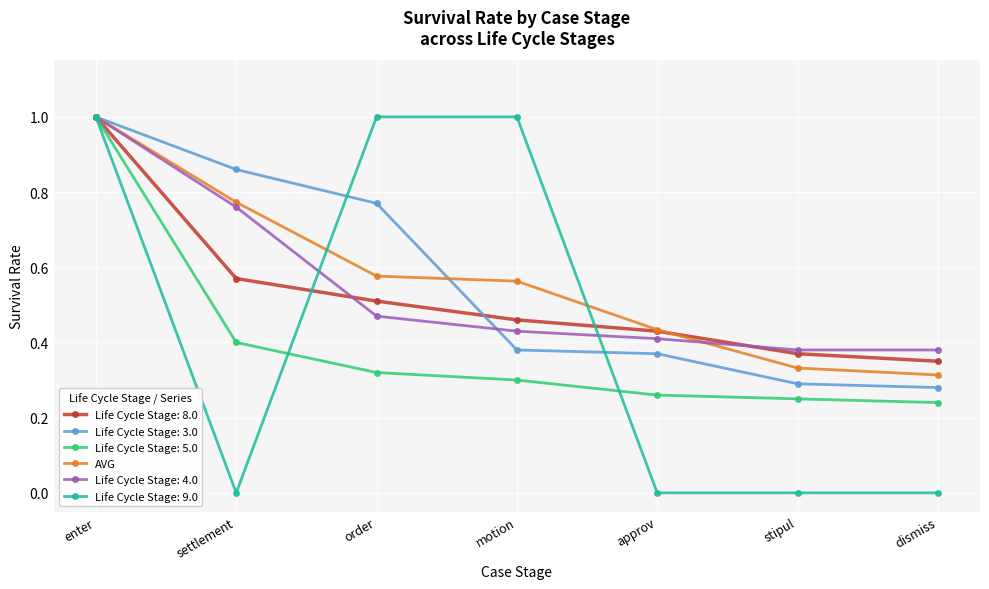

The Life Cycle Stage: 3.0 series shows 1.0 at enter. True or false?

True